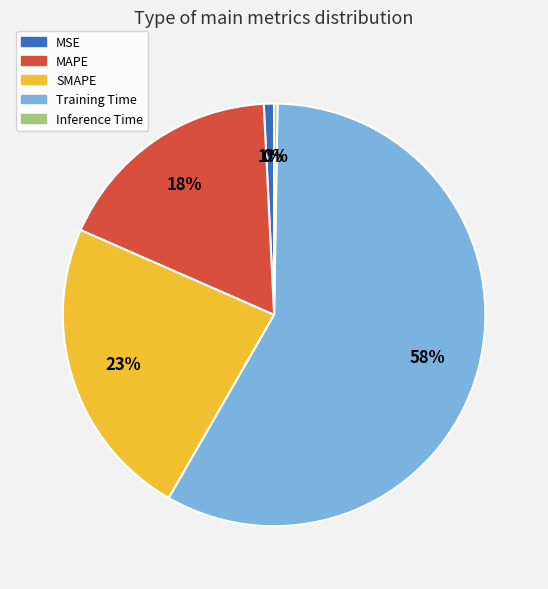

Which category accounts for the majority?

Training Time